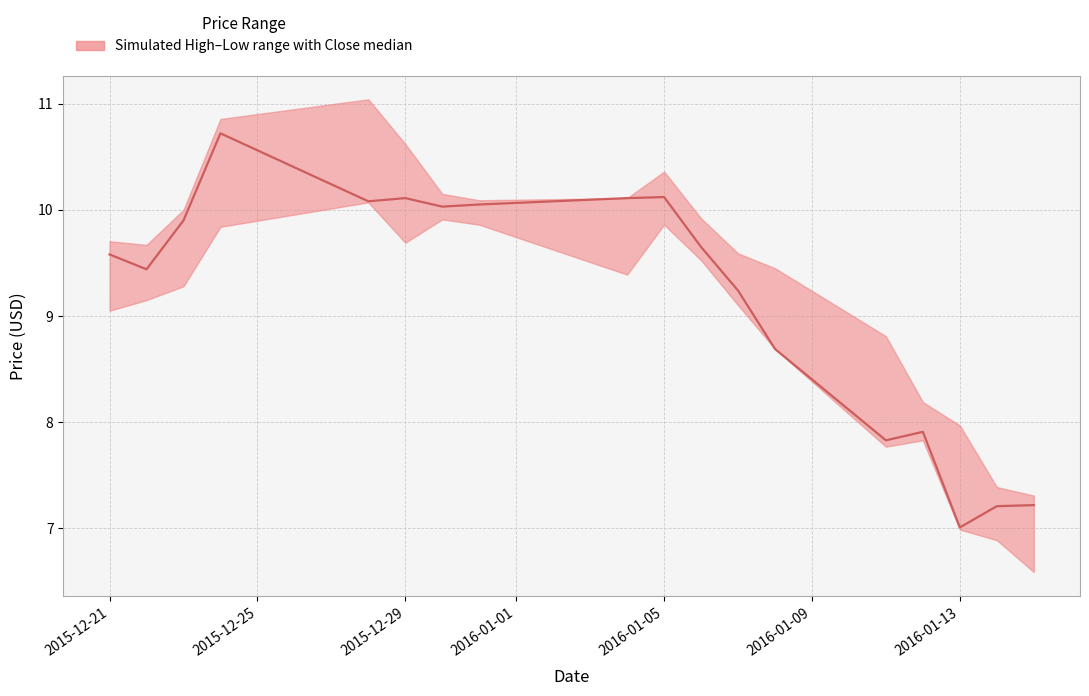

Reading left to right, extract all data points from this chart.

9.6	9.4	9.9	10.7	10.1	10.1	10.0	10.1	10.1	10.1	9.7	9.2	8.7	7.8	7.9	7.0	7.2	7.2